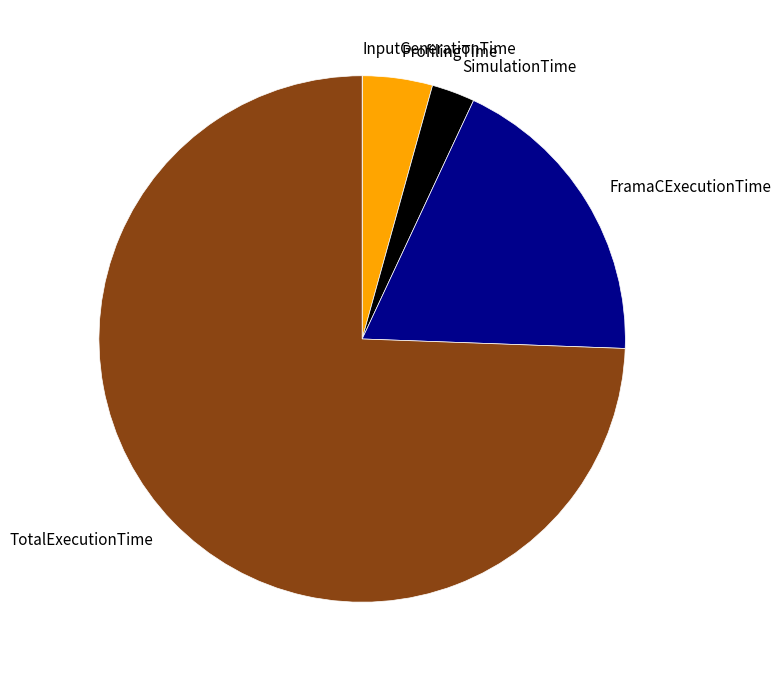

The FramaCExecutionTime slice represents 19% of the pie. True or false?

True